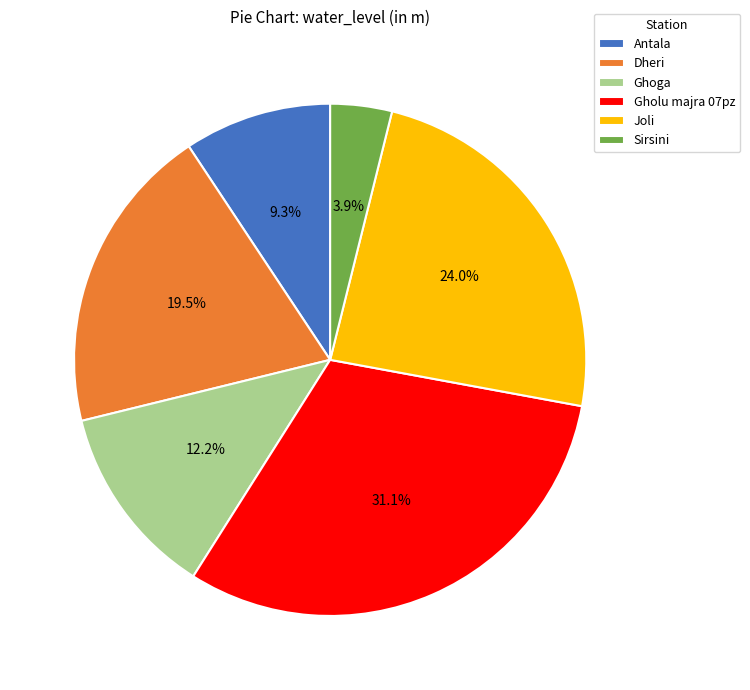

What is the smallest slice in the pie chart?

Sirsini